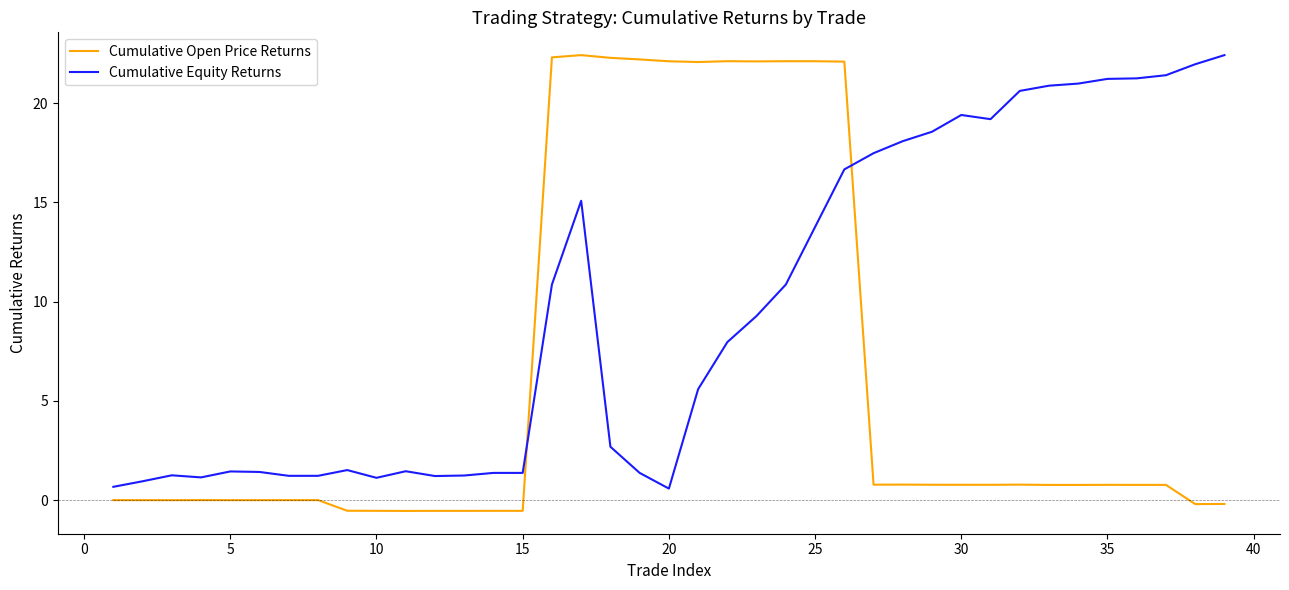

Which series has the largest range (max minus min)?

Cumulative Open Price Returns